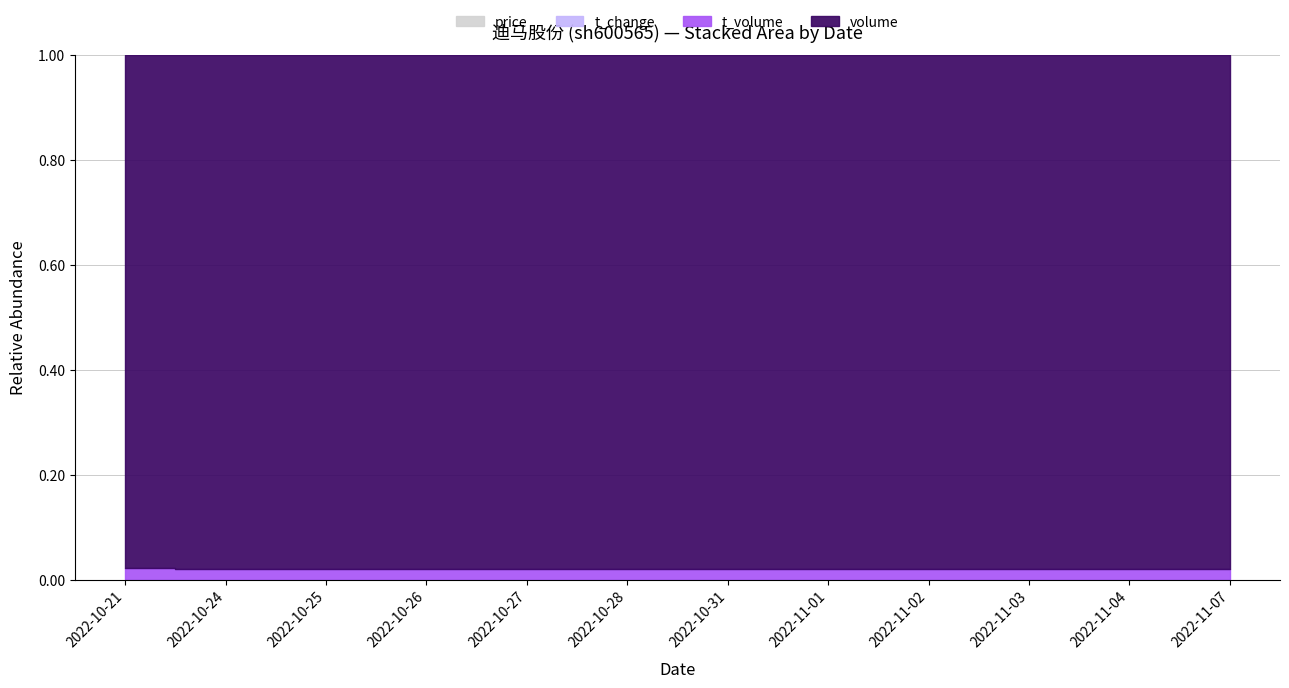

Is the value of volume at 2022-11-02 greater than the value of price at 2022-10-24?

Yes